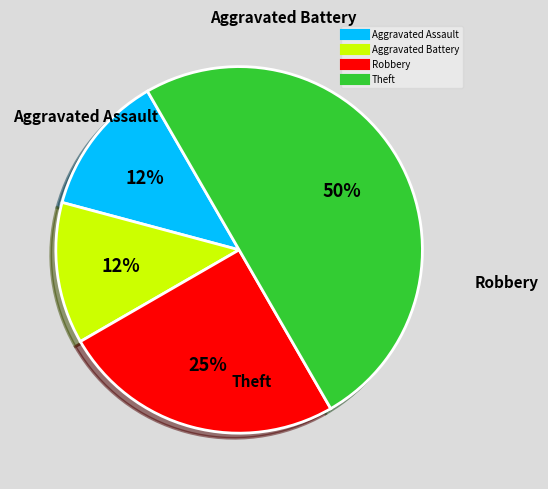

Which has a higher value, Aggravated Assault or Theft?

Theft